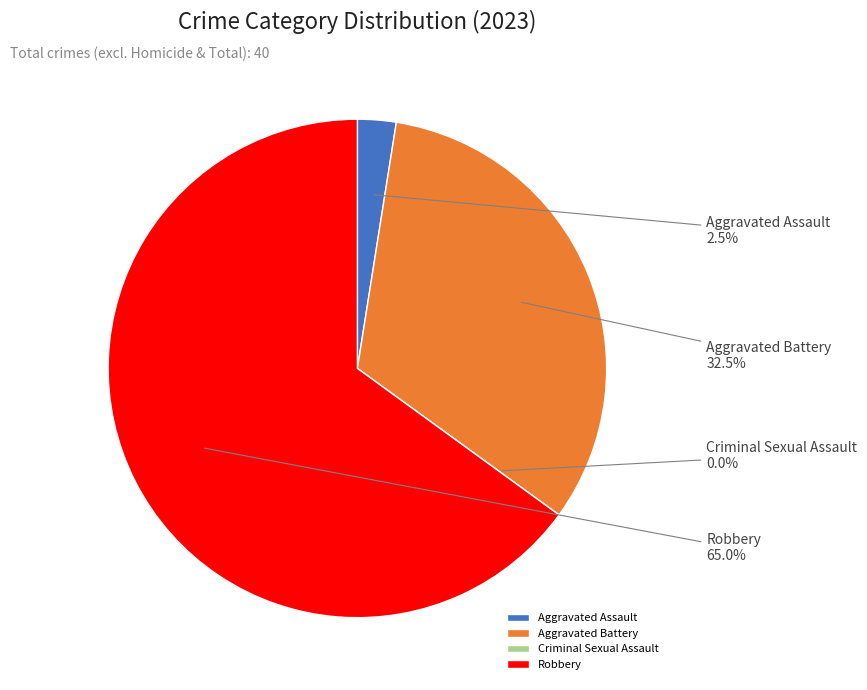

To the nearest percent, what is the average slice percentage?

25%